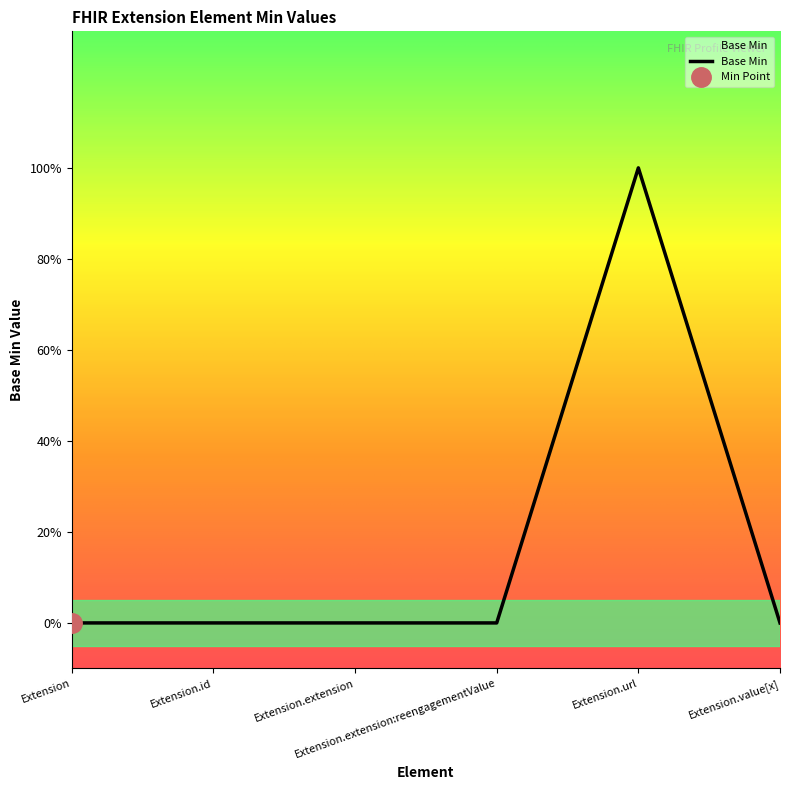

How many interior local peaks (higher than both neighbors) does the data have?

1